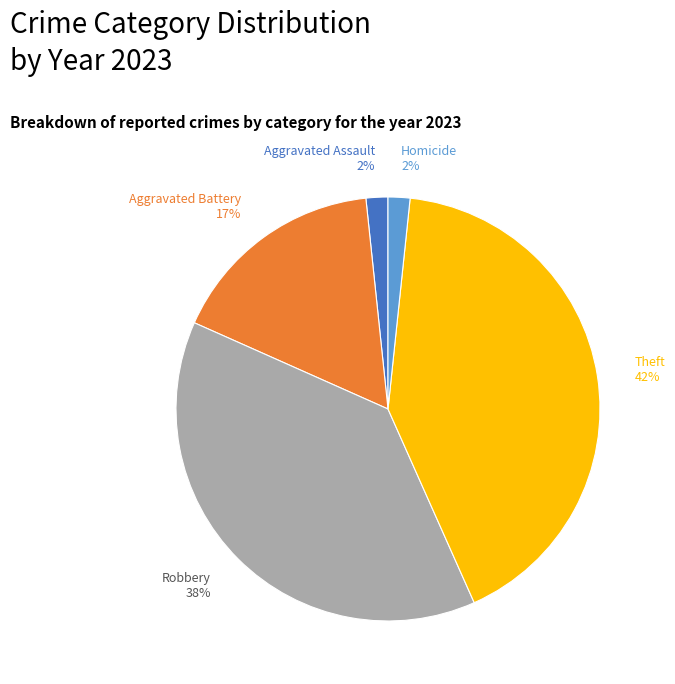

To the nearest percent, what portion does Robbery represent?

38%